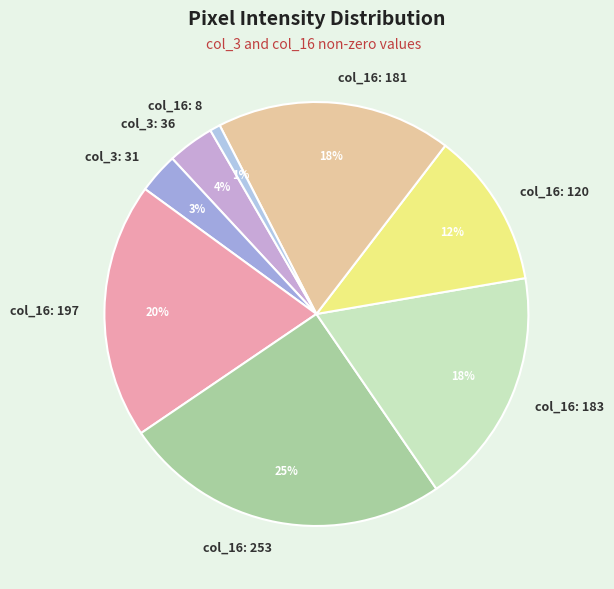

Does any single category account for the majority?

No